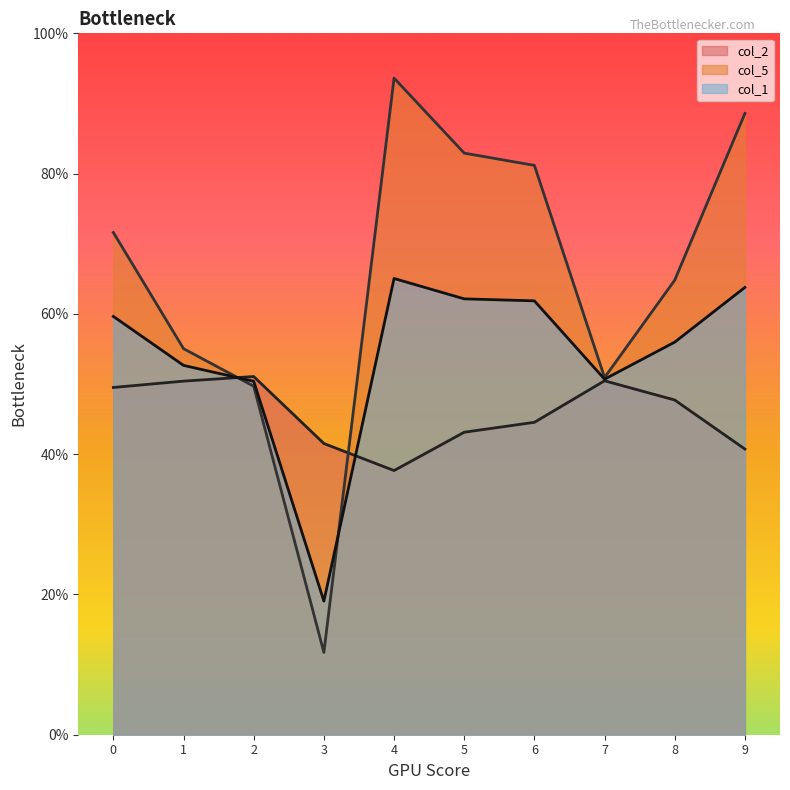

Reading left to right, list all the values displayed in this chart.

col_2: 0=0.5	1=0.5	2=0.5	3=0.4	4=0.4	5=0.4	6=0.4	7=0.5	8=0.5	9=0.4
col_5: 0=0.7	1=0.6	2=0.5	3=0.1	4=0.9	5=0.8	6=0.8	7=0.5	8=0.6	9=0.9
col_1: 0=0.6	1=0.5	2=0.5	3=0.2	4=0.7	5=0.6	6=0.6	7=0.5	8=0.6	9=0.6